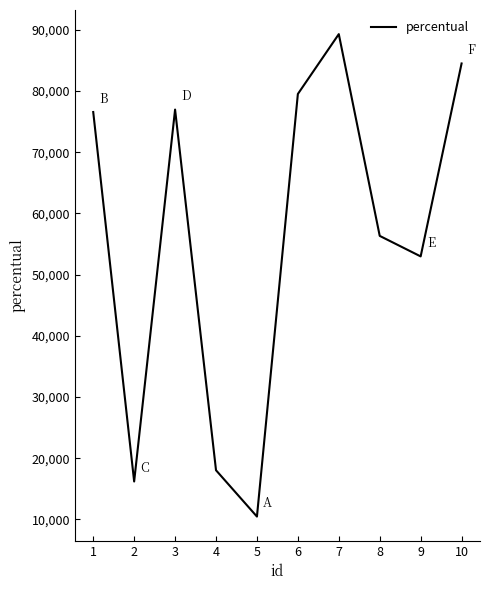

Does the chart have visible grid lines?

No